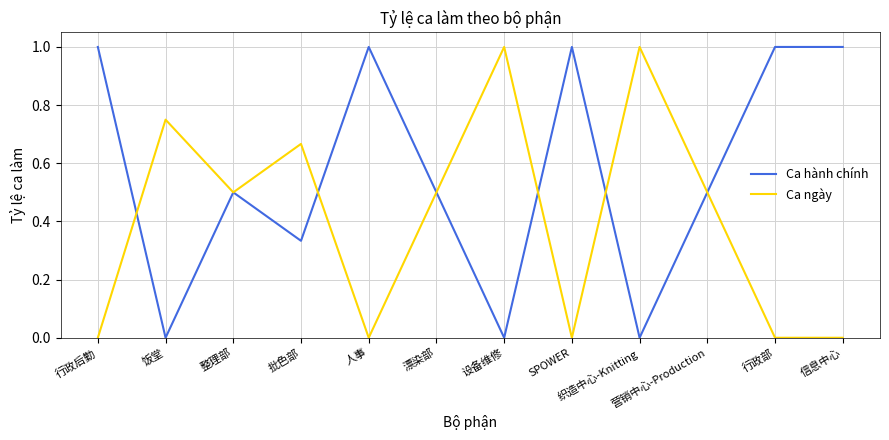

True or false: Ca ngày has more than 0 interior local peaks.

True